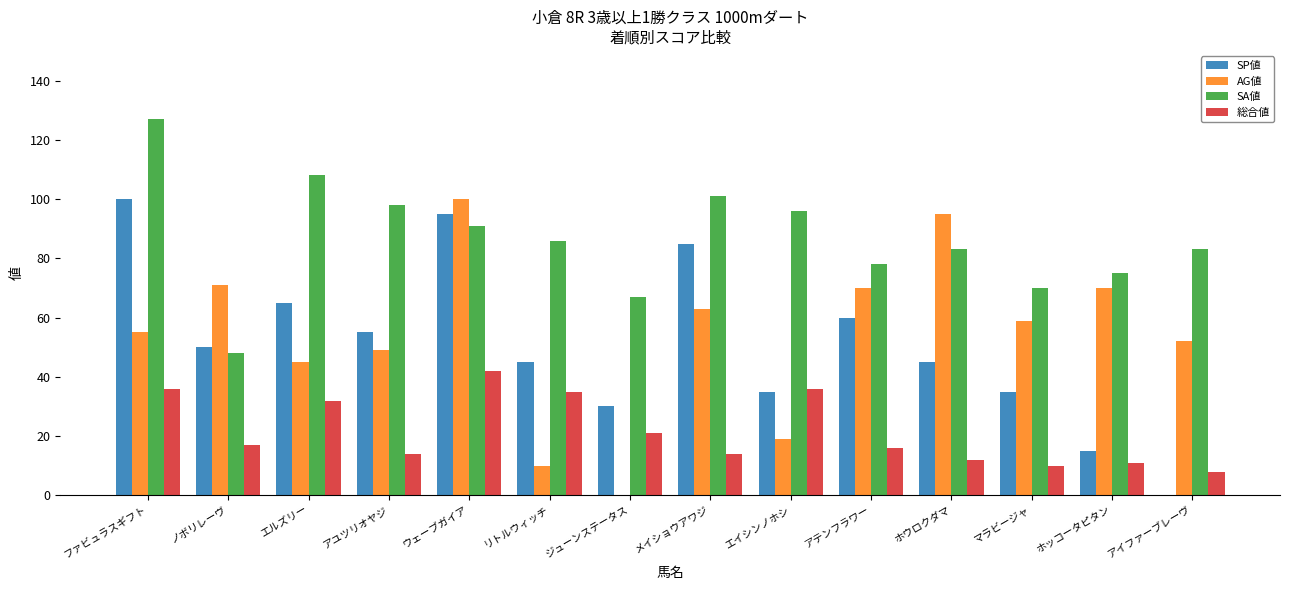

What value does the AG値 series have at アイファーブレーヴ, to the nearest 5?

50